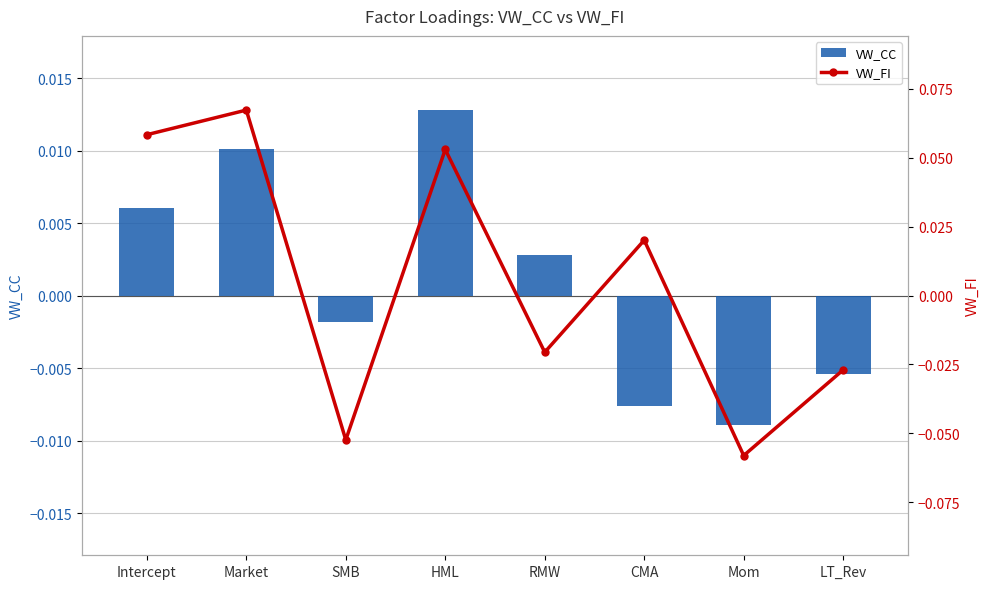

How many categories are shown in the chart?

8